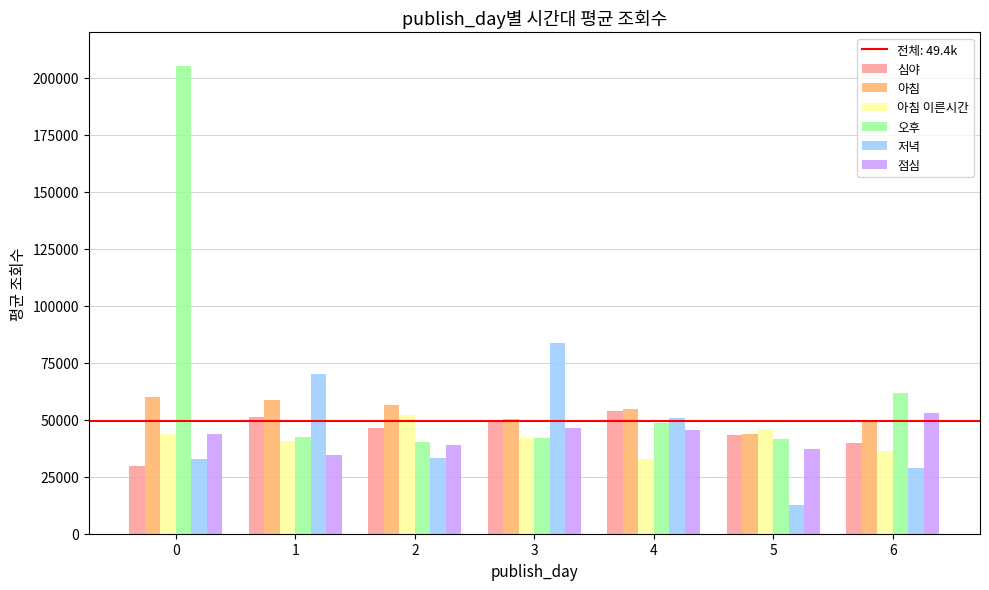

Count the number of data series in this chart.

6